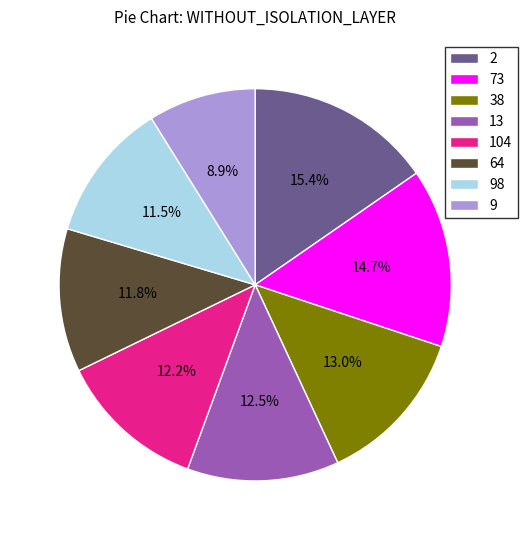

Does any single category account for the majority?

No